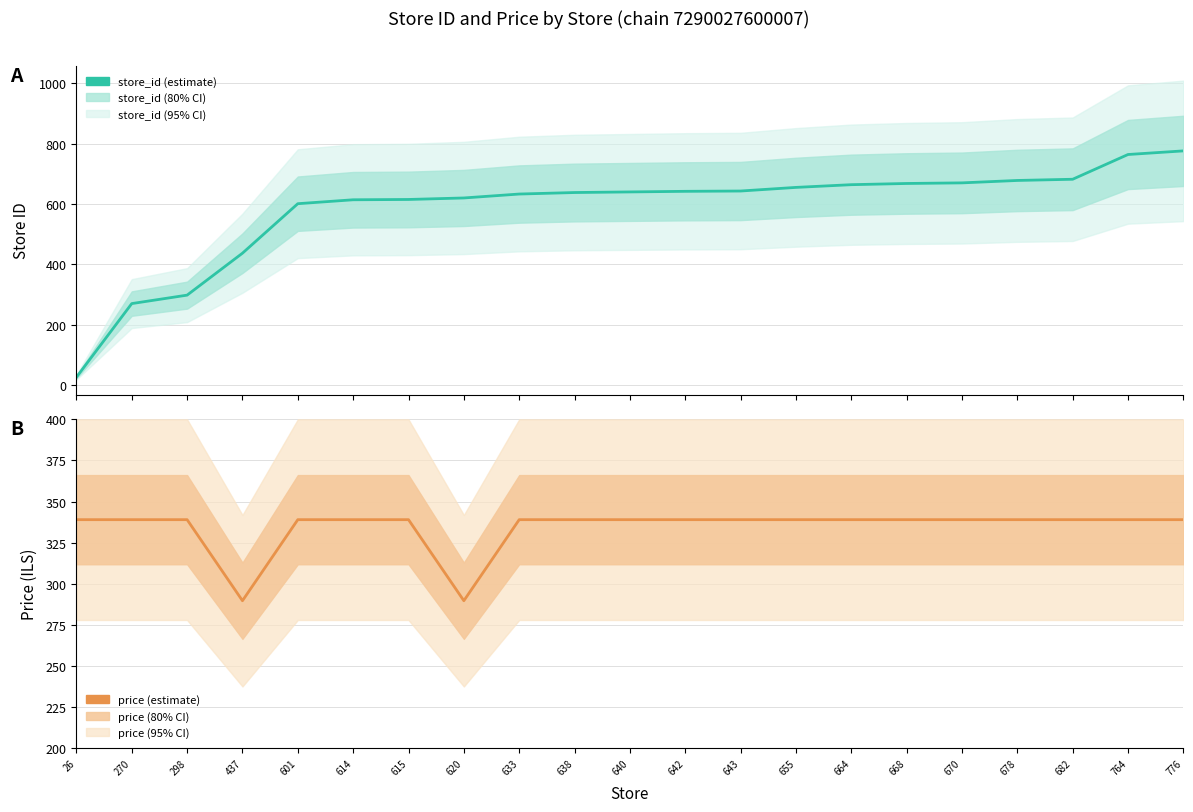

Which has a higher value, 655 or 682?

682